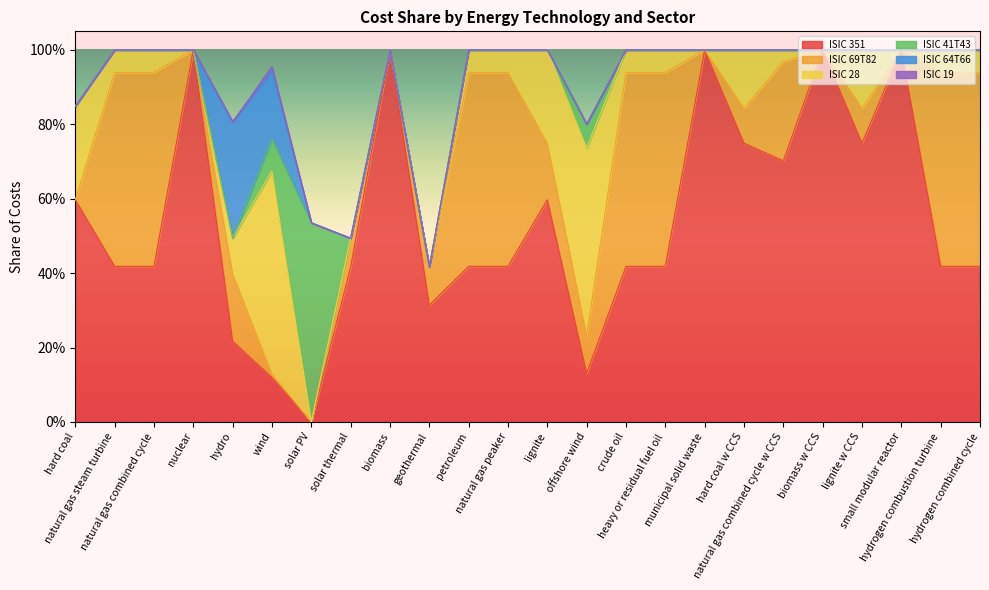

After their last crossing, which series has the higher values: ISIC 64T66 or ISIC 41T43?

ISIC 41T43